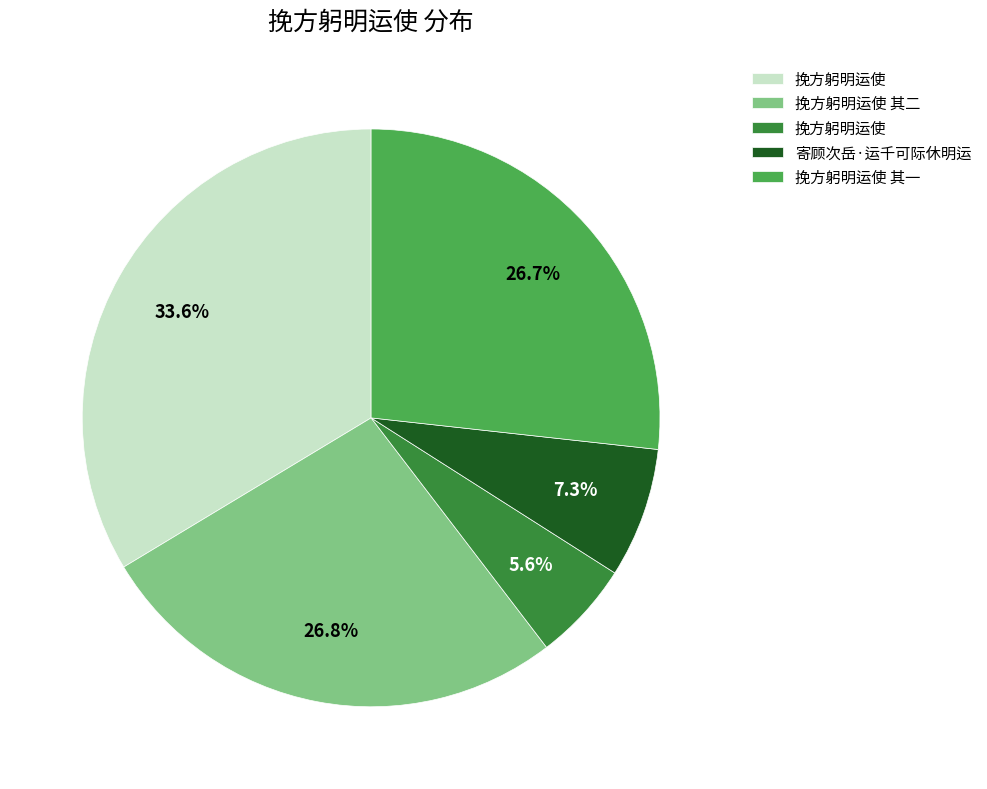

Does any single category account for the majority?

No